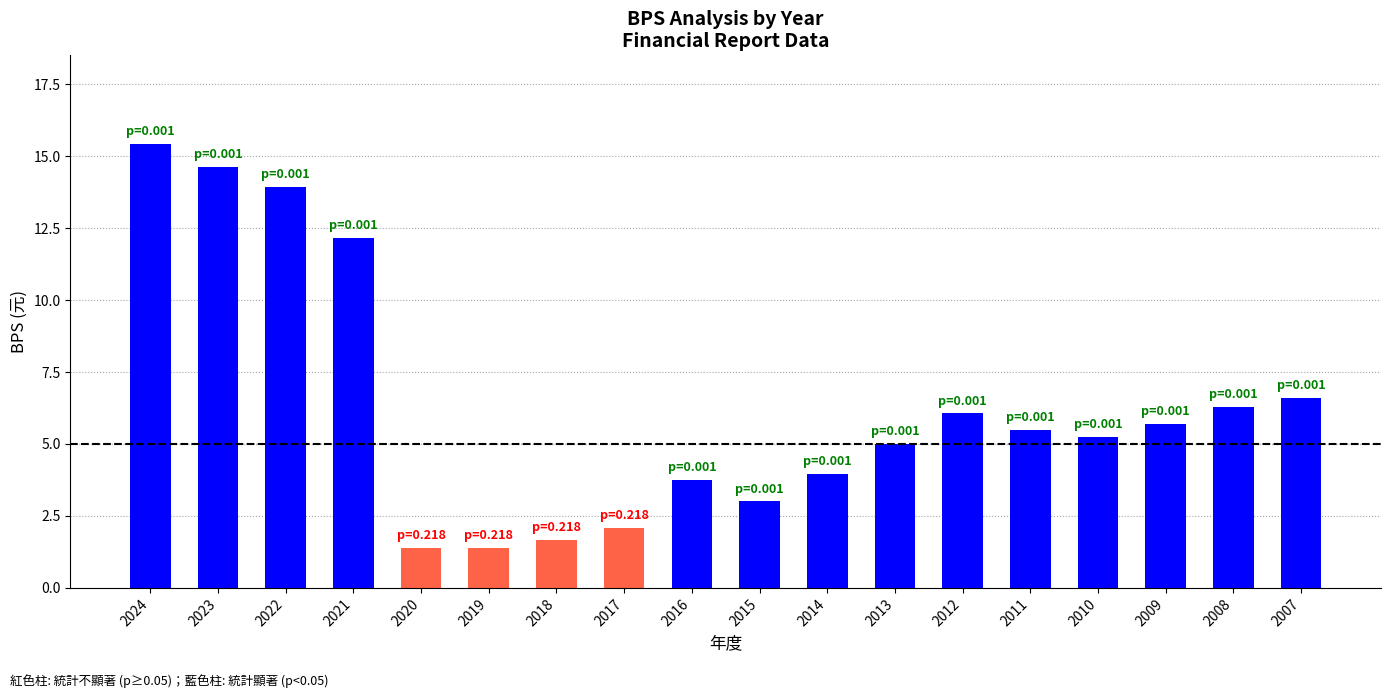

What is the value of the 8th bar from the left?

2.1